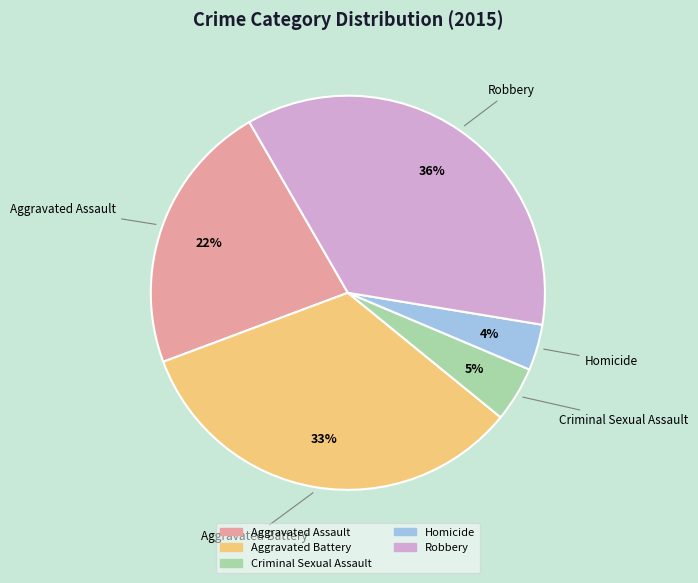

To the nearest percent, what percentage of the pie is Homicide?

4%